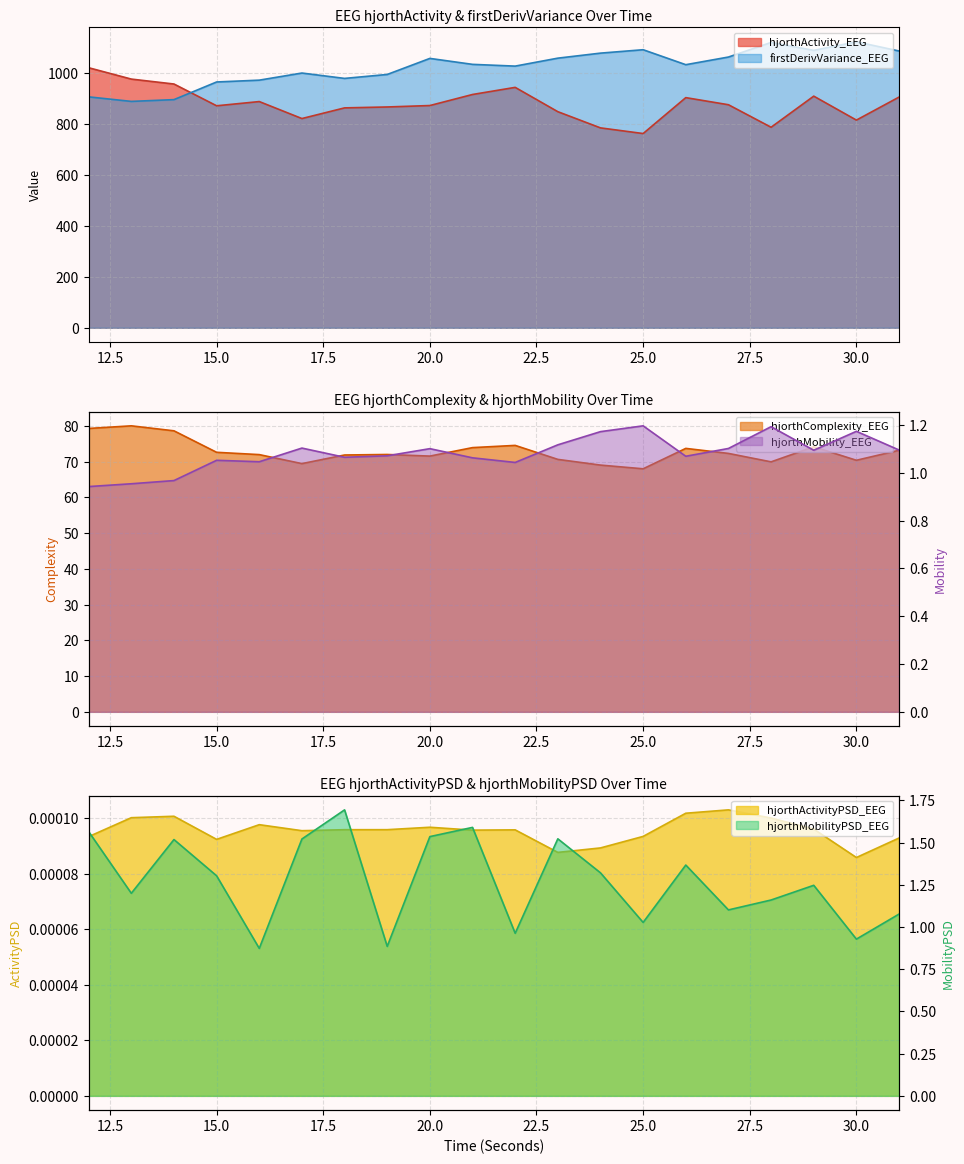

List the series in order of their peak value, lowest first.

hjorthActivityPSD_EEG, hjorthMobility_EEG, hjorthMobilityPSD_EEG, hjorthComplexity_EEG, hjorthActivity_EEG, firstDerivVariance_EEG